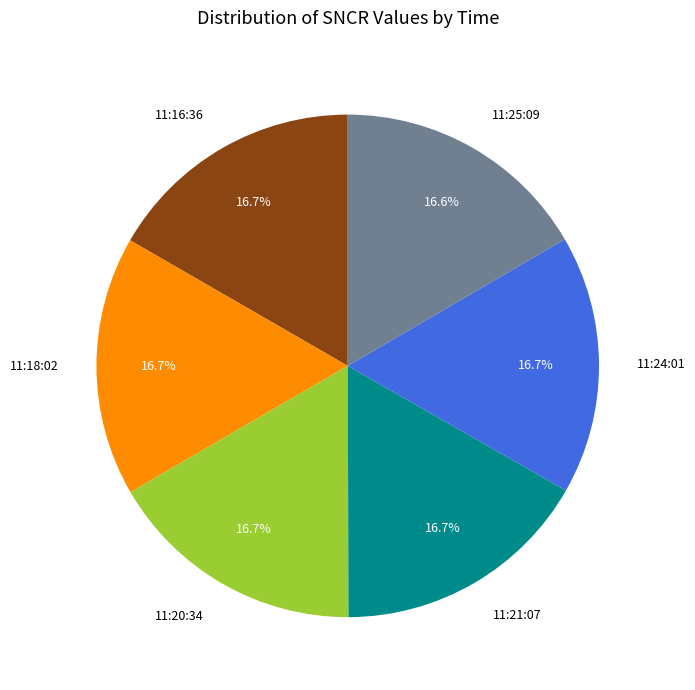

Is 11:24:01 the majority of the pie?

No